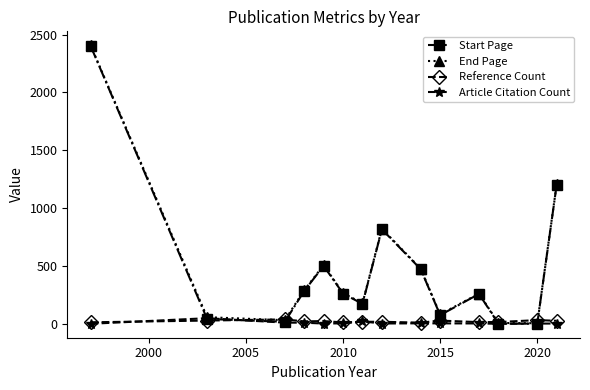

What are all the series names shown in the legend?

Start Page, End Page, Reference Count, Article Citation Count